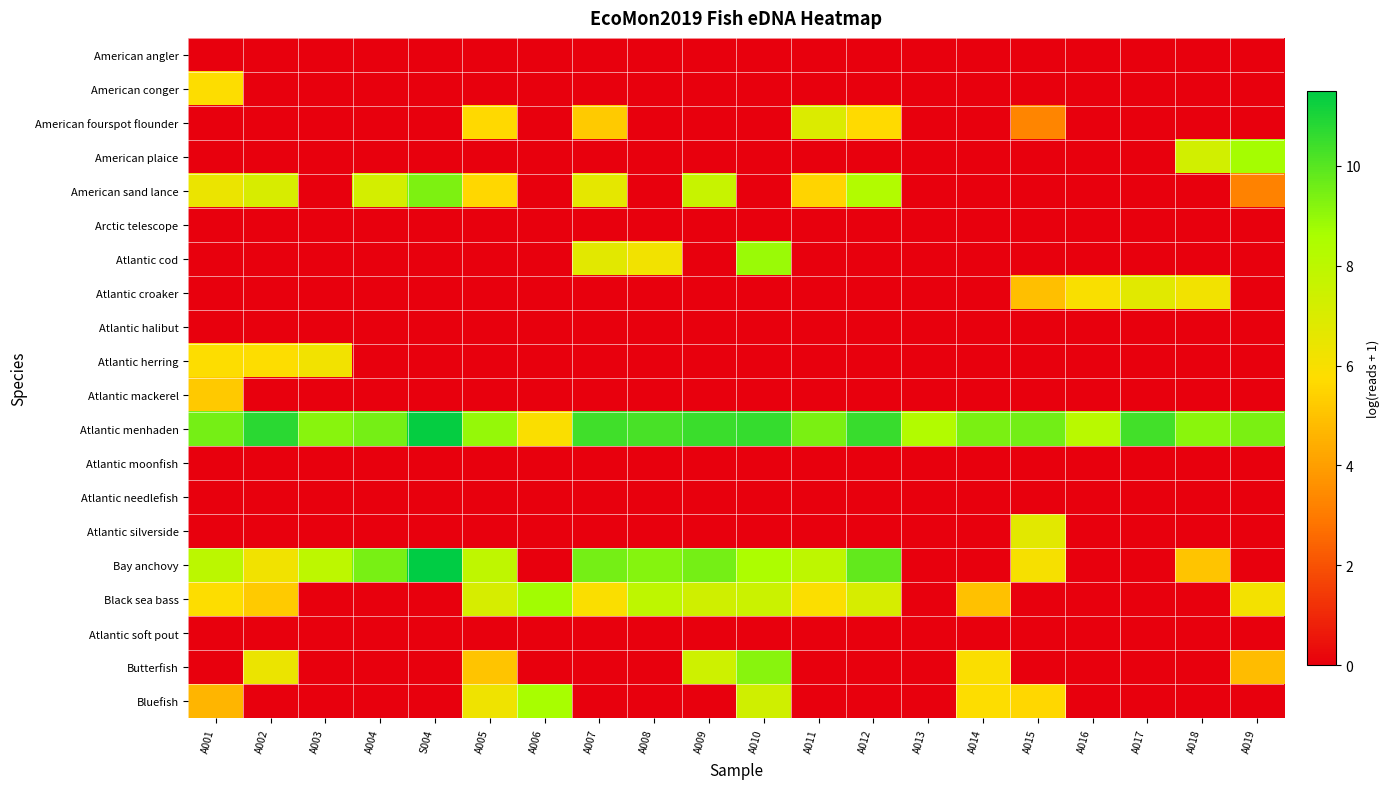

Between A015 and A003, which is larger?

A015